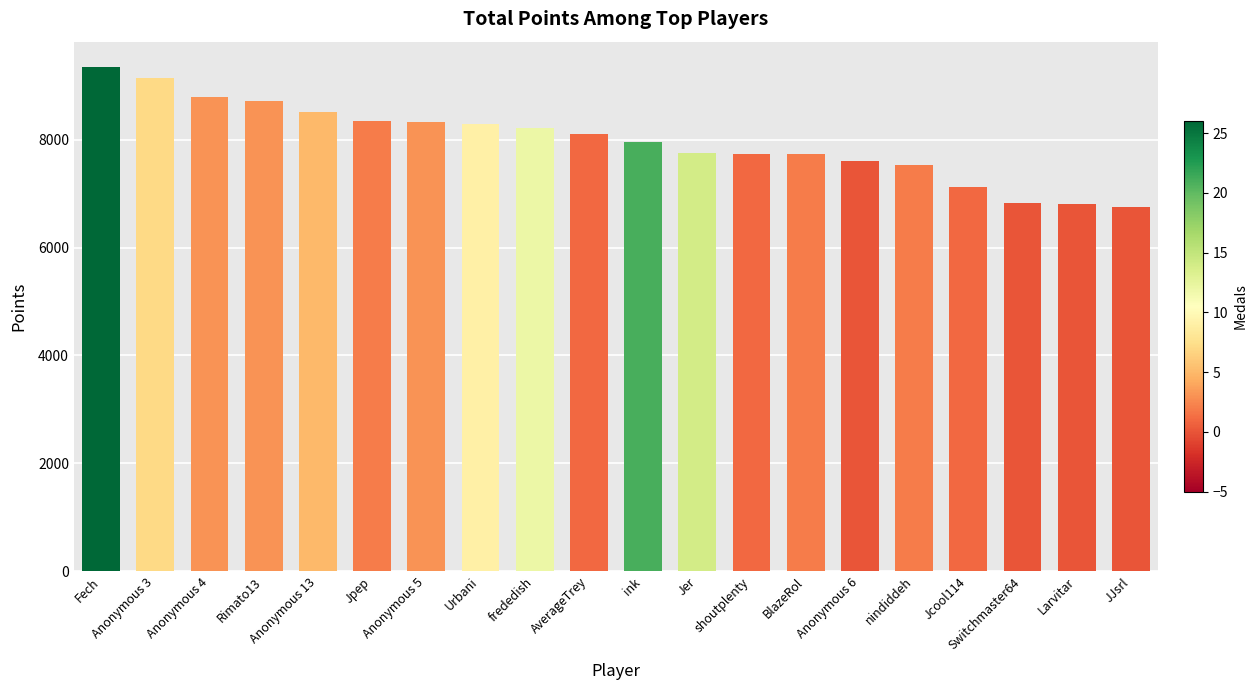

What is the smallest value displayed?

6760